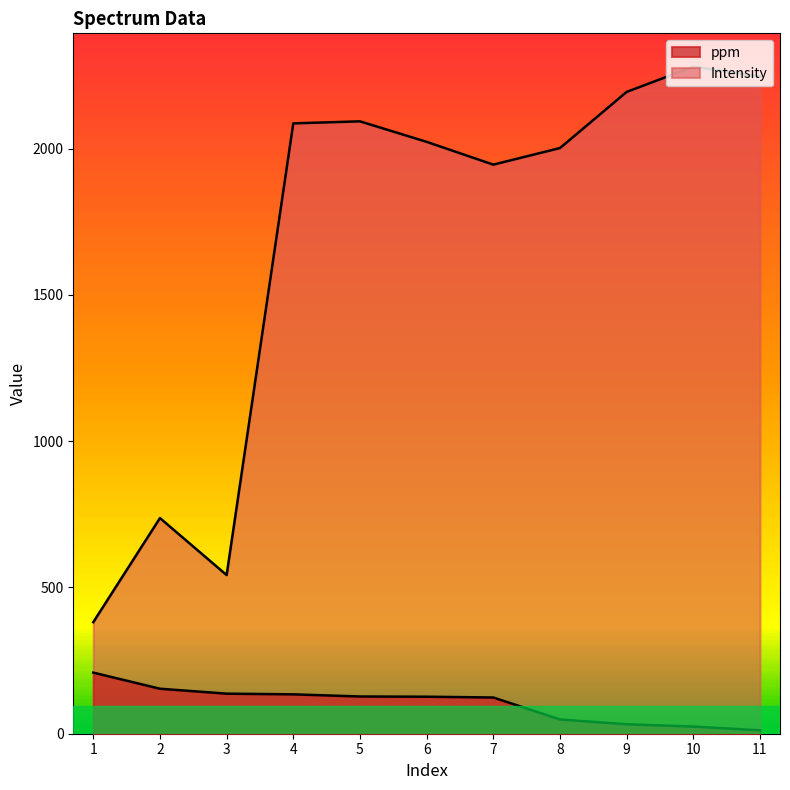

What is the highest value of the ppm series?

208.9